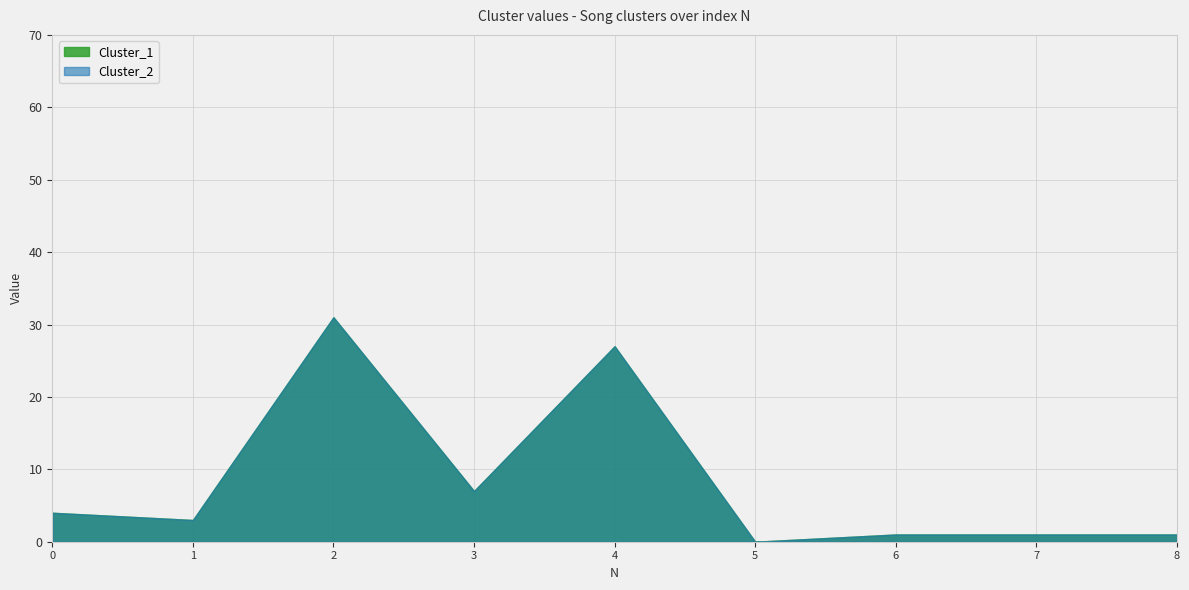

What is the average value of the Cluster_2 series?

8